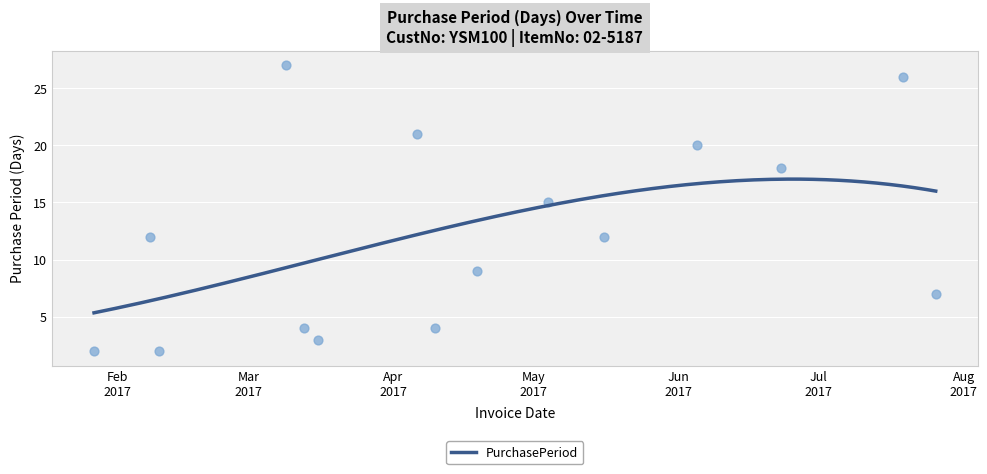

What is the change in value from 2017-04-19 to 2017-05-16?

+3